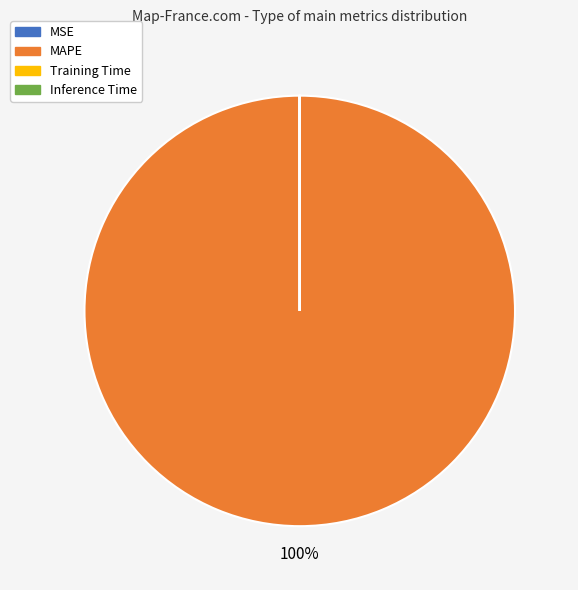

Does any single category account for the majority?

Yes